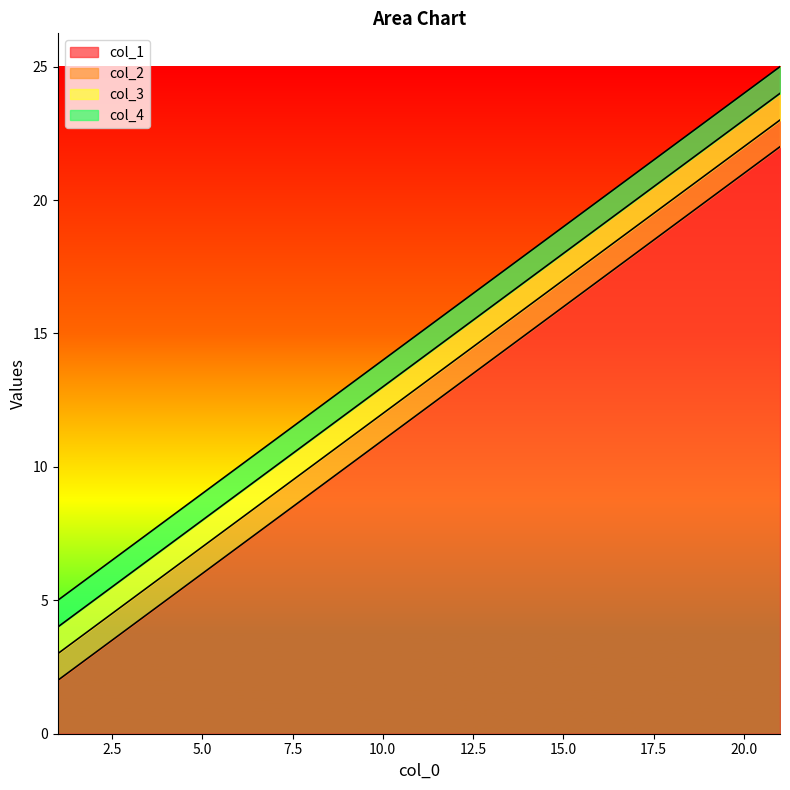

True or false: col_1 has more than 0 points higher than both neighbors.

False